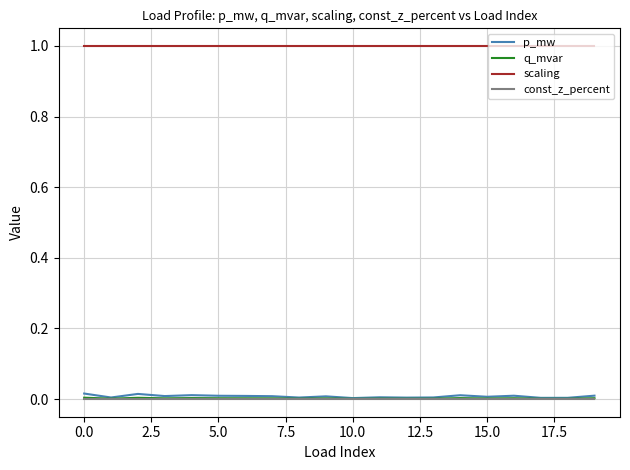

Which series has the largest range (max minus min)?

p_mw